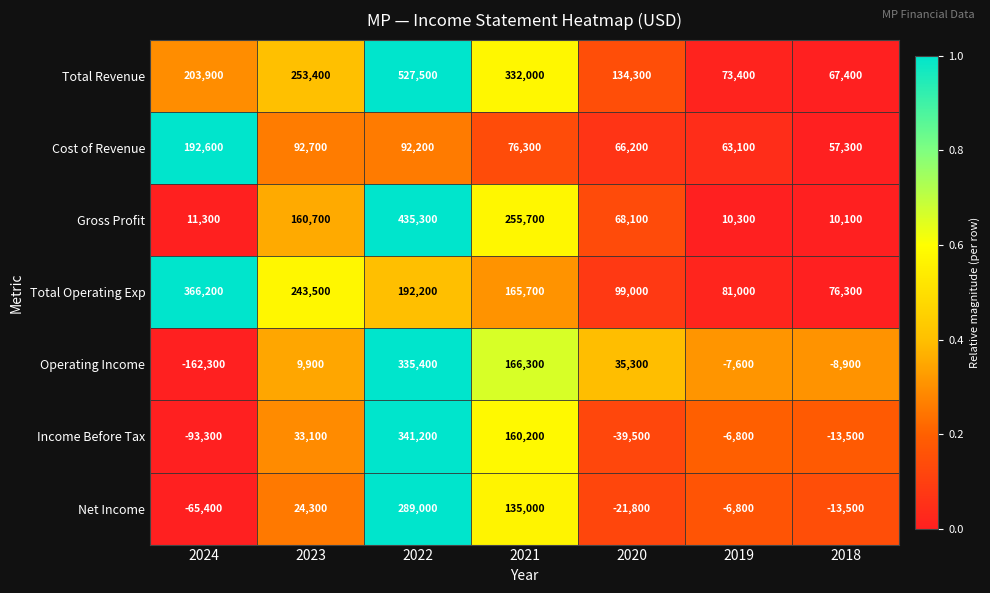

What is the total value across all series at 2019?

206600